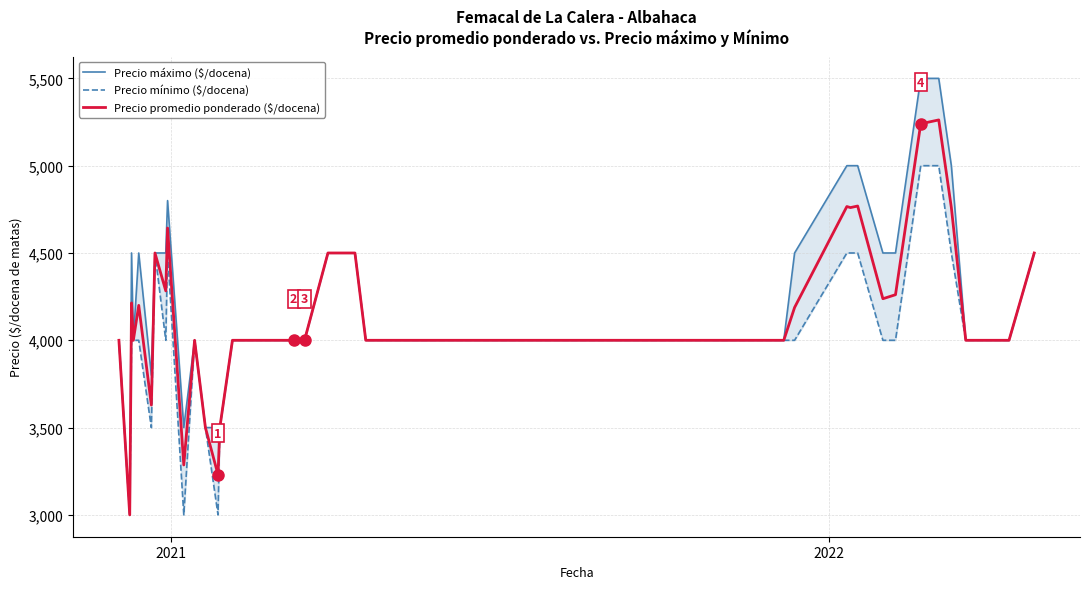

What is the lowest value of the Precio promedio ponderado ($/docena) series?

3000